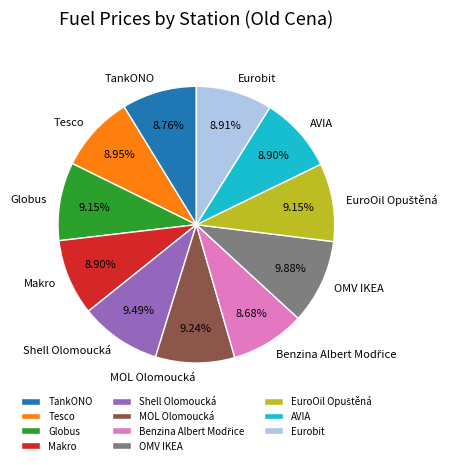

Approximately how many times larger is the value at OMV IKEA compared to Makro?

1.1